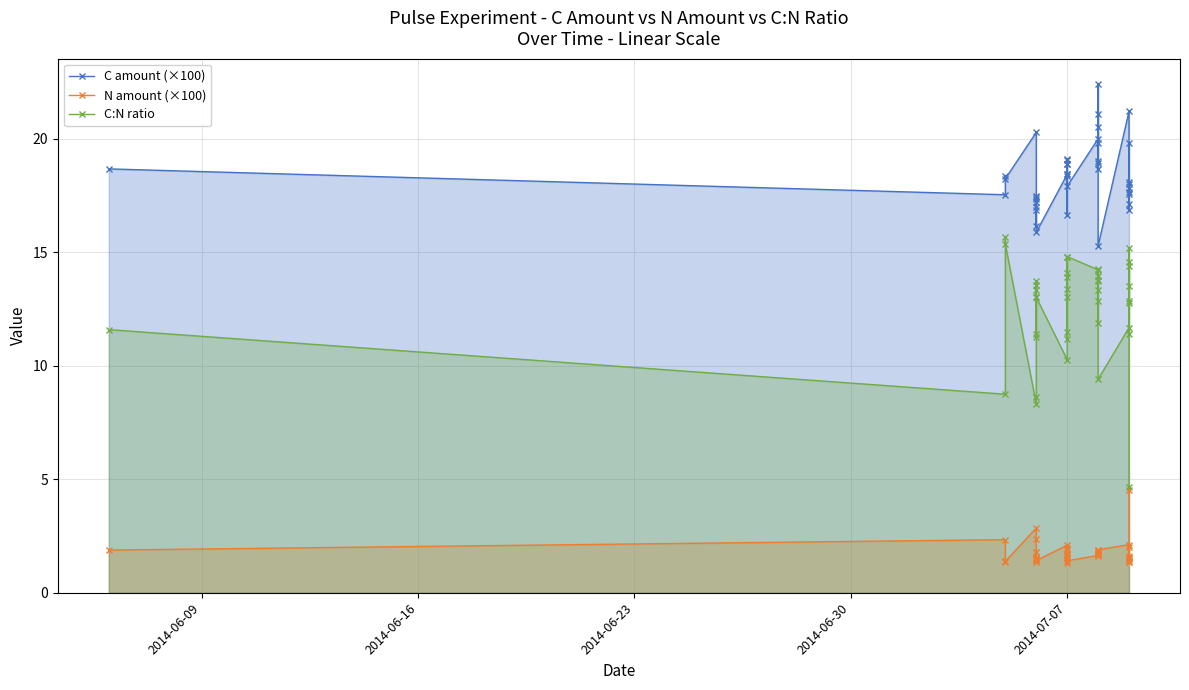

True or false: N amount (×100) and C:N ratio intersect in this chart.

False